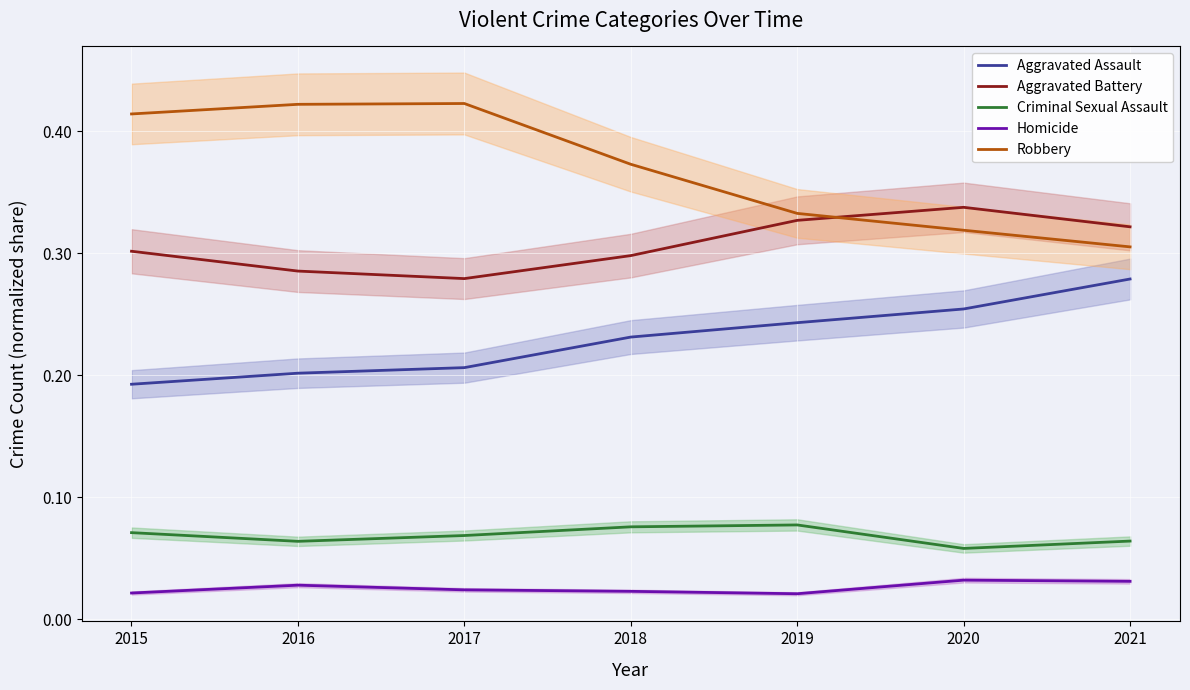

Where is the first local maximum for Aggravated Battery?

2020